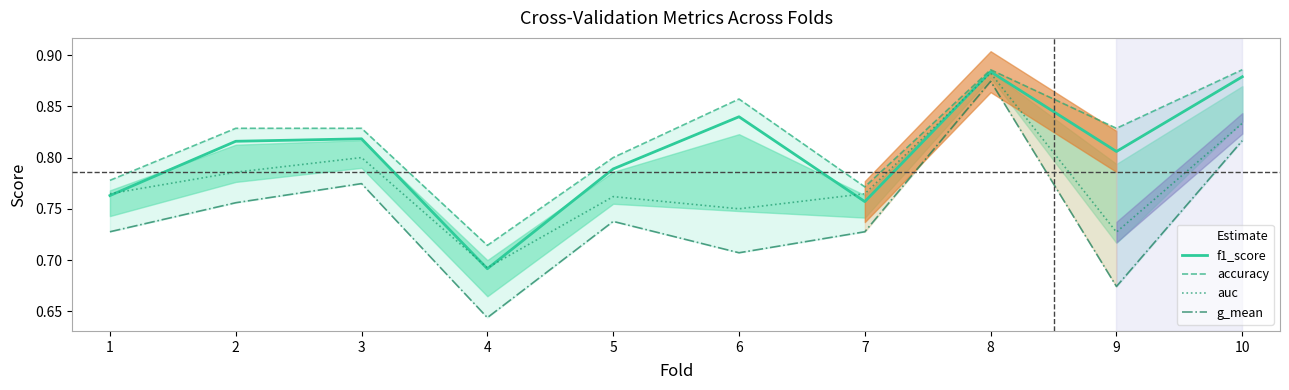

Which series has the largest total across all categories?

accuracy